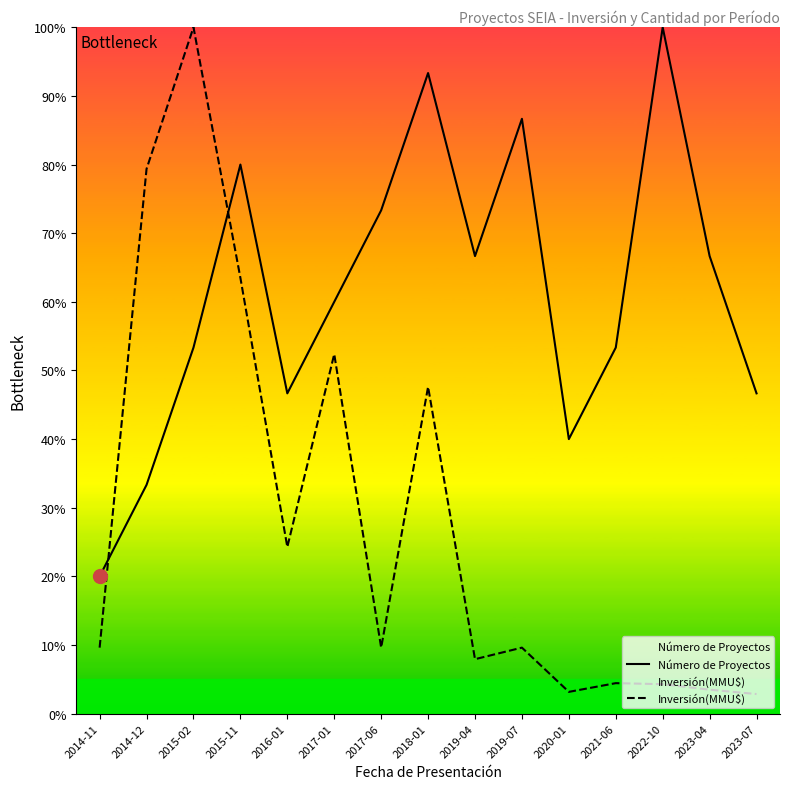

How many lines are shown in the chart?

2